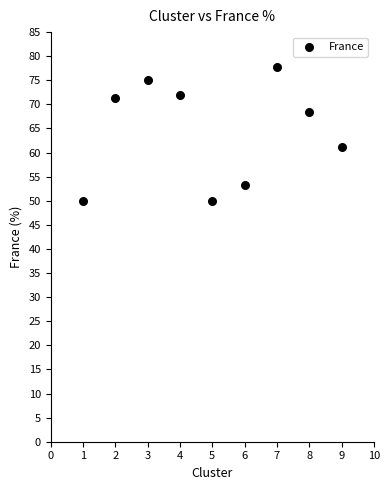

What Y value in the scatter plot is closest to 63?

61.1